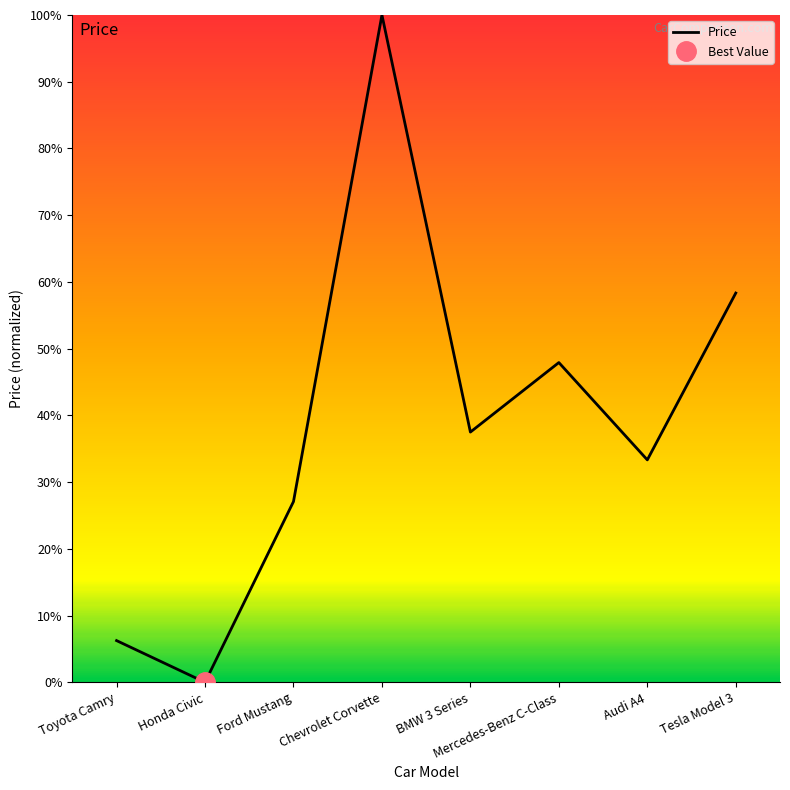

Reading left to right, list all the values displayed in this chart.

6.2	0.0	27.1	100.0	37.5	47.9	33.3	58.3